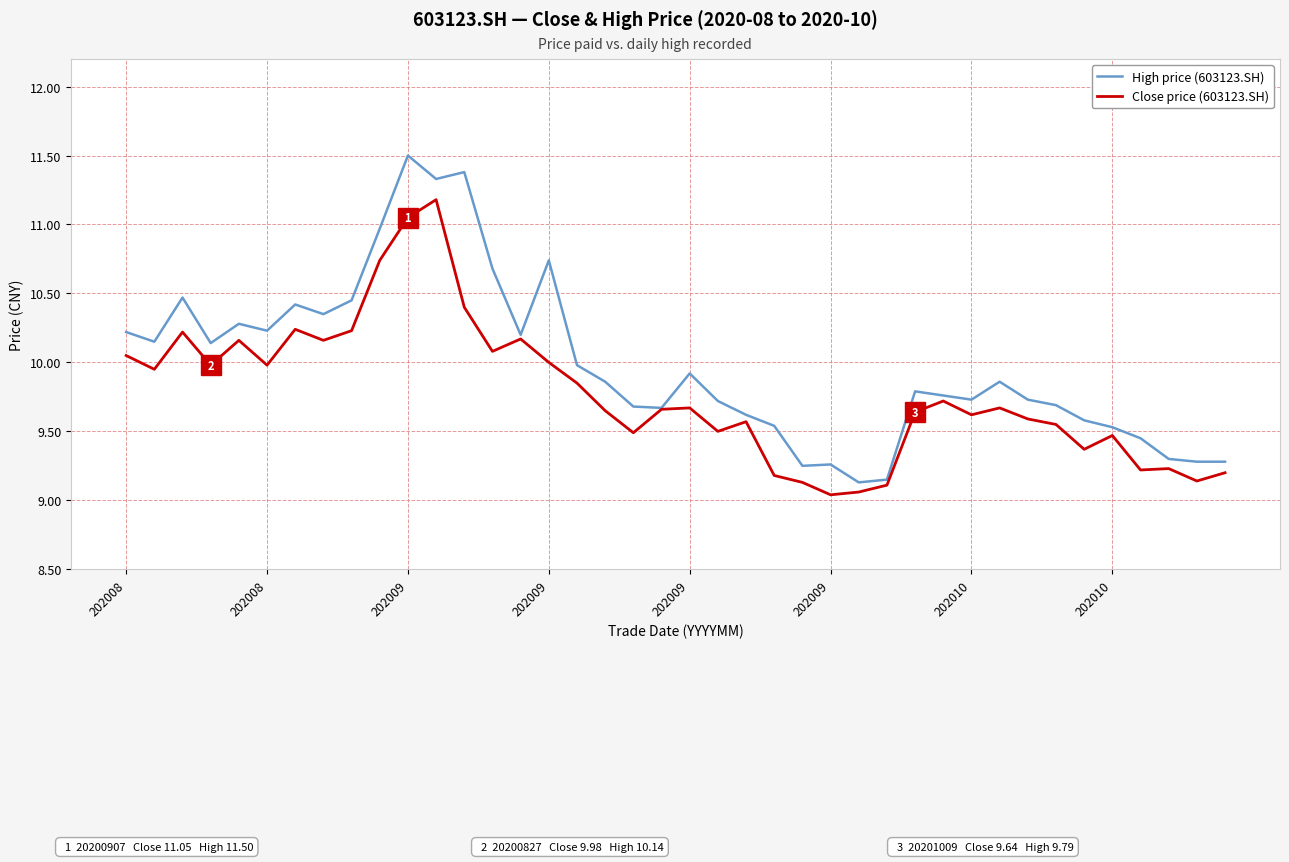

True or false: Close price (603123.SH) has more than 2 interior local peaks.

True